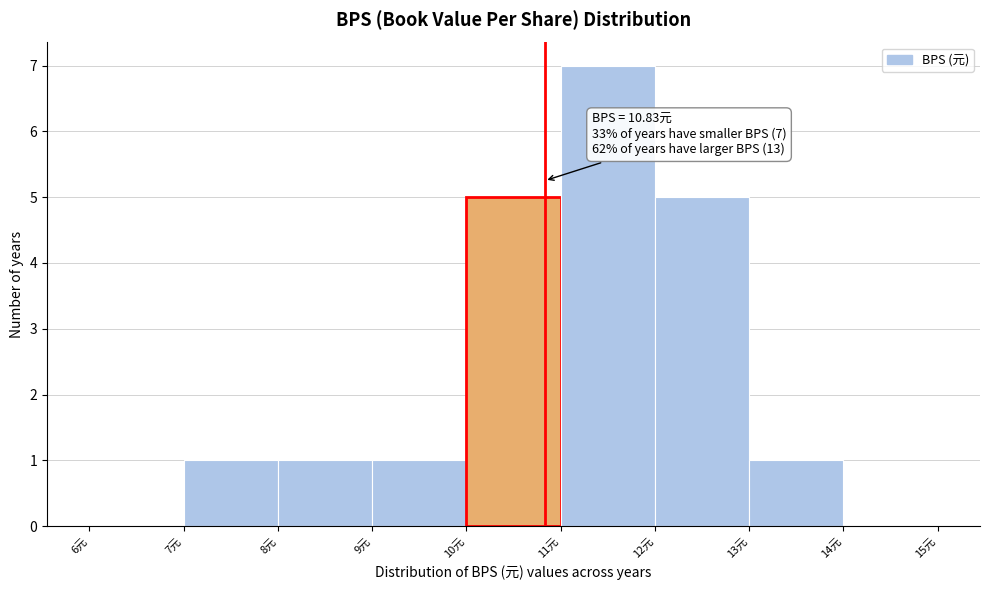

Over which range of the x-axis is the bar tallest?

11 to 12